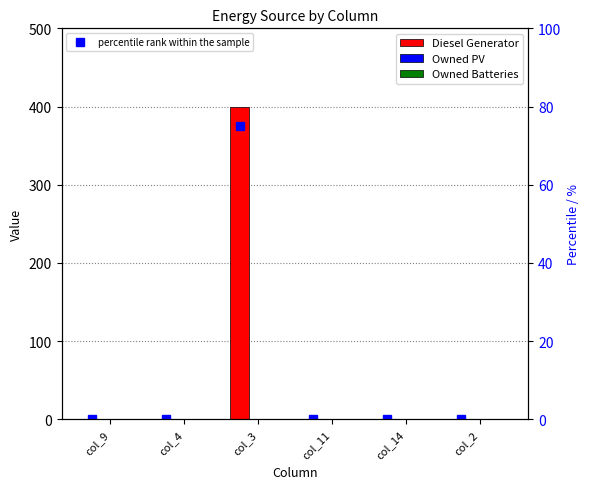

What position from the right is col_3?

4